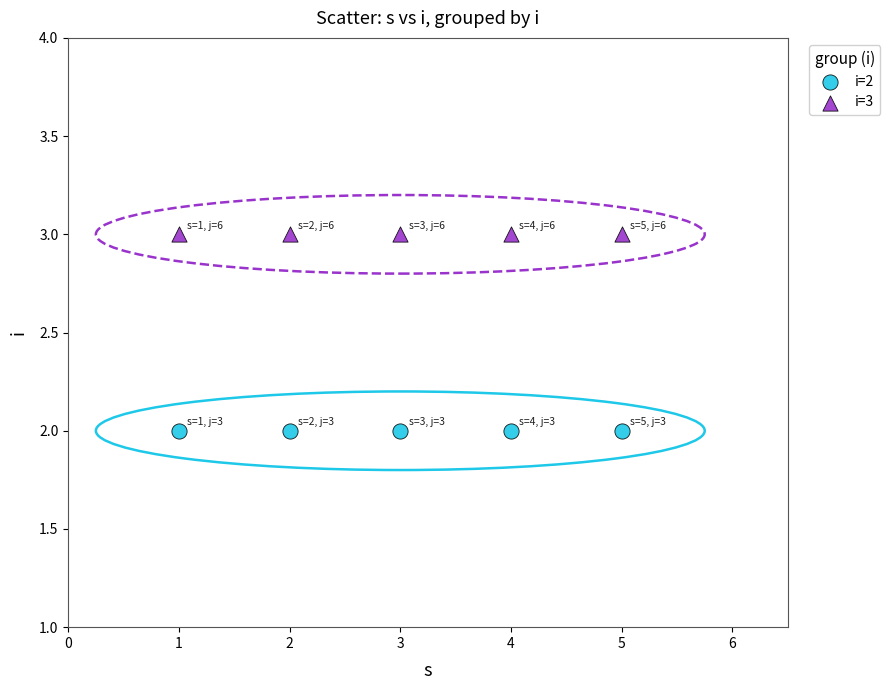

Across all data points, what is the average X value?

3